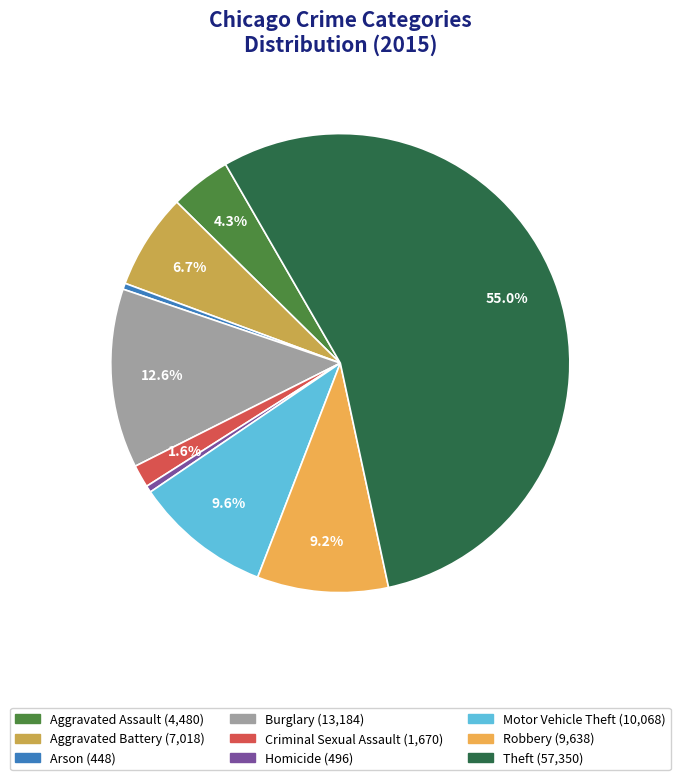

To the nearest percent, what is the difference between the largest and smallest slice percentages?

55%